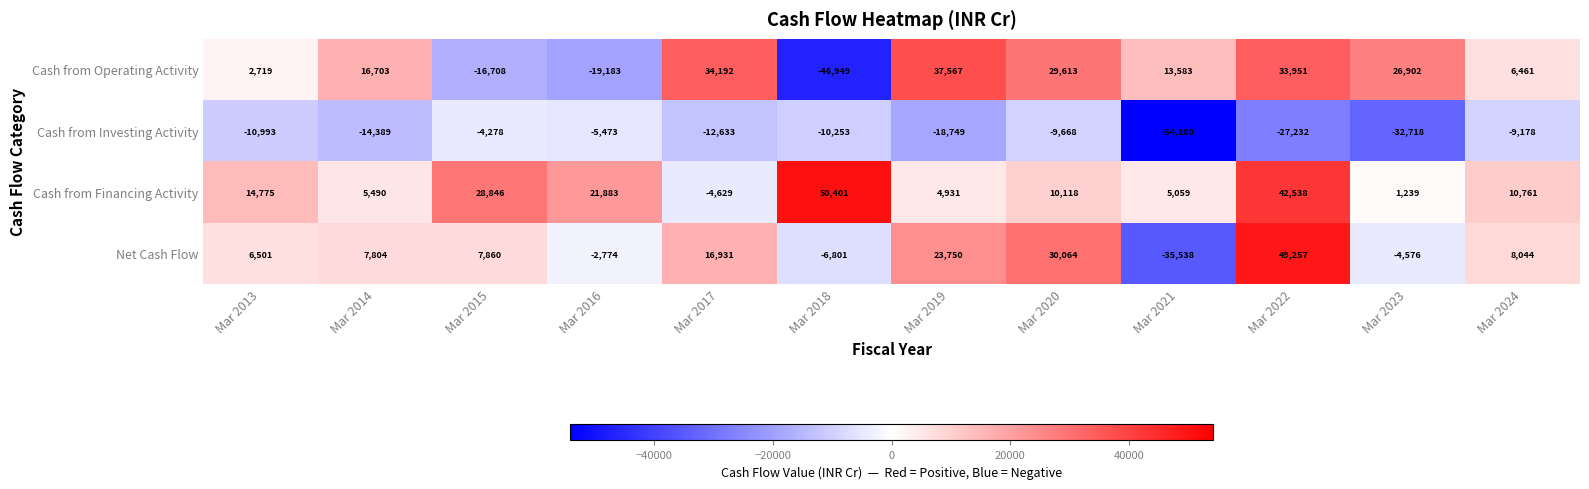

How many distinct data groups are displayed?

4